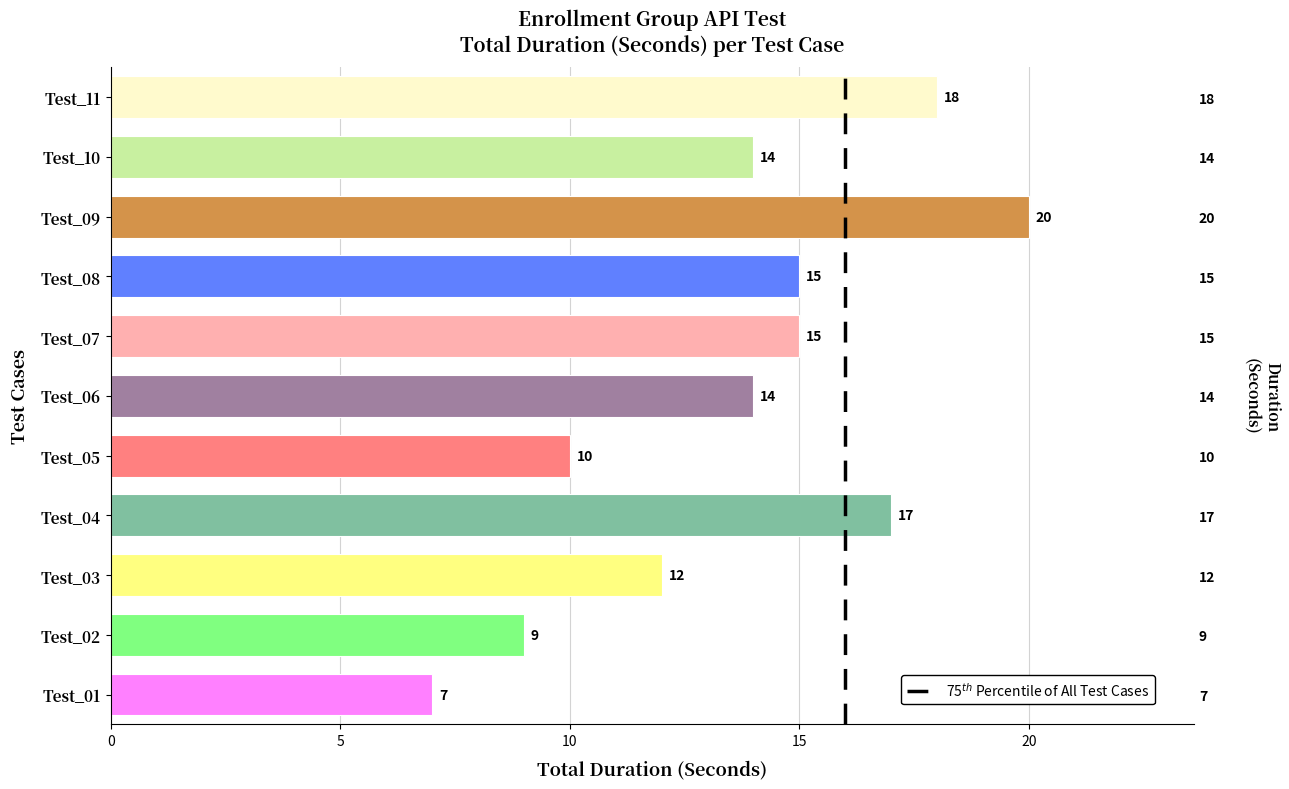

List the labels in order of value, largest first.

Test_09, Test_11, Test_04, Test_07, Test_08, Test_06, Test_10, Test_03, Test_05, Test_02, Test_01